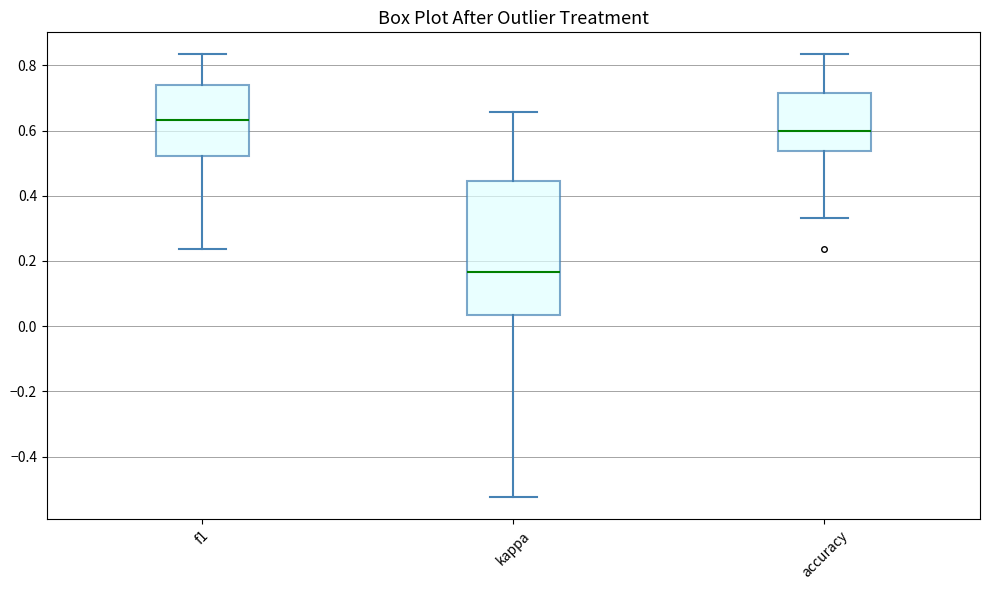

Where does the upper whisker of the box for accuracy end on the y-axis? The values are not printed on the chart, so give them approximately, as read against the axis.

0.84